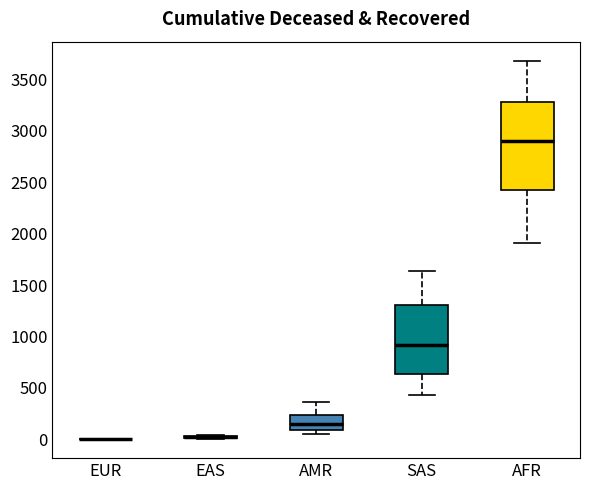

Reading left to right, transcribe this box plot: for each box, give where its median line is, the range the box spans, and where its two whiskers end, as read against the y-axis. The values are not printed on the chart, so give them approximately, as read against the axis.

EUR: box collapsed to a line at 0, whiskers 0 to 0
EAS: box collapsed to a line at 0, whiskers 0 to 50
AMR: median 150, box 100 to 250, whiskers 50 to 350
SAS: median 900, box 650 to 1300, whiskers 450 to 1650
AFR: median 2900, box 2450 to 3300, whiskers 1900 to 3700